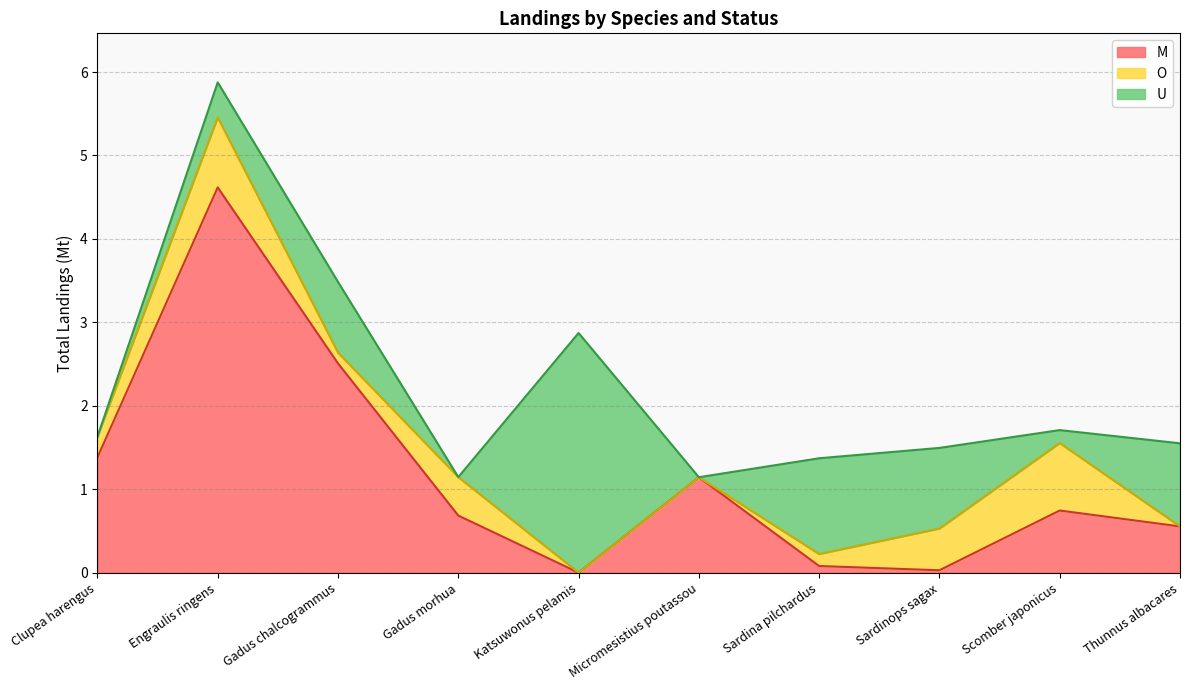

What is the approximate value of O at Clupea harengus?

0.2